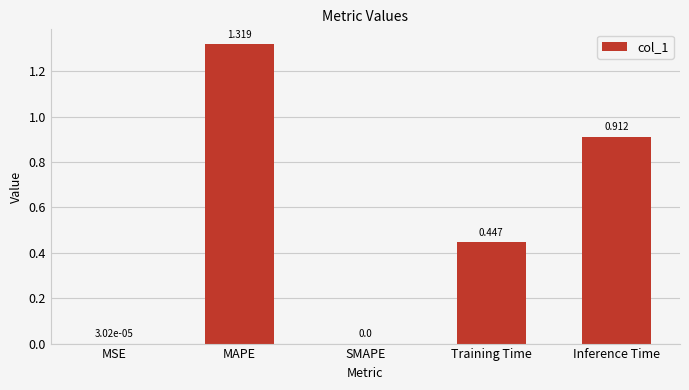

Which category has the highest value across all series?

MAPE